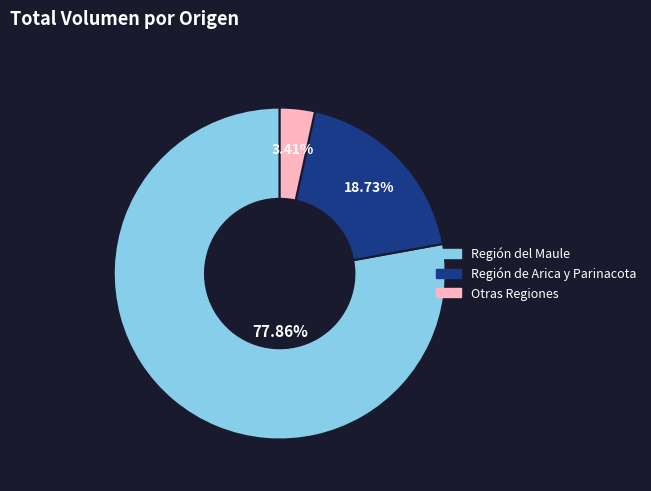

Does any single category account for the majority?

Yes